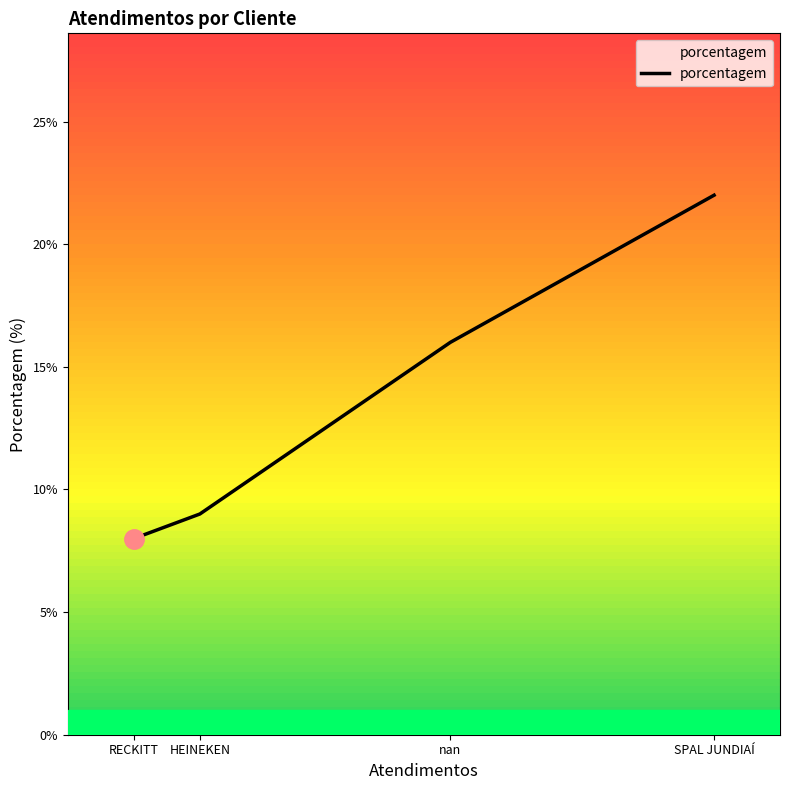

Which label corresponds to the smallest value in the chart?

RECKITT